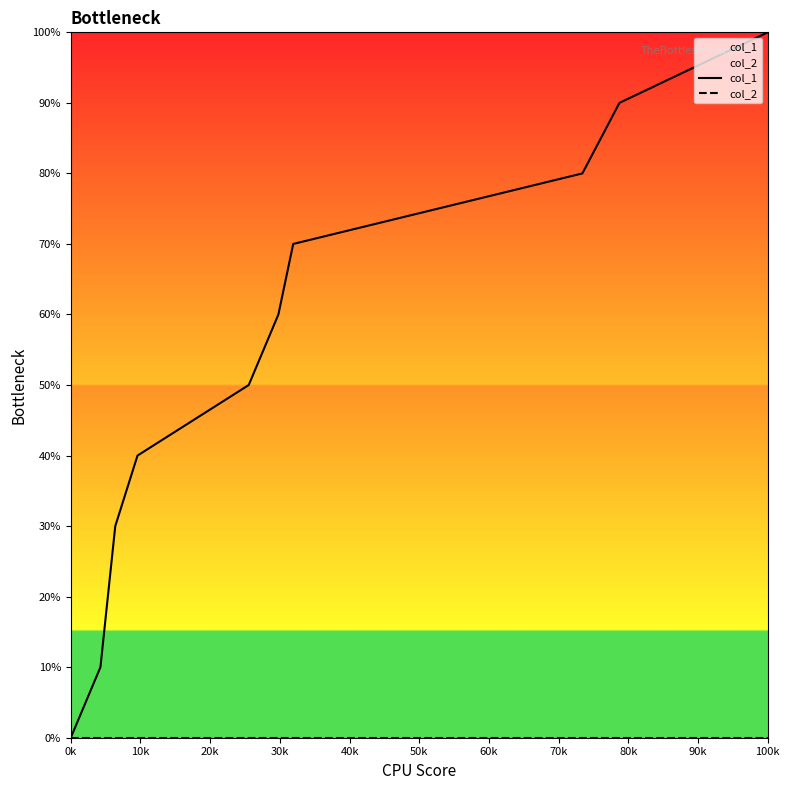

What are all the series names shown in the legend?

col_1, col_2